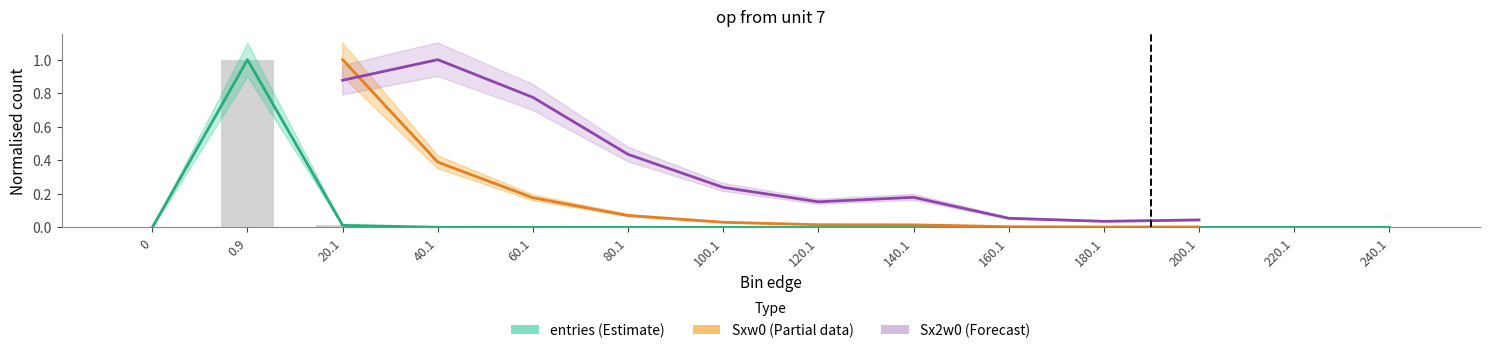

At which category is the sum across all series the highest?

20.1